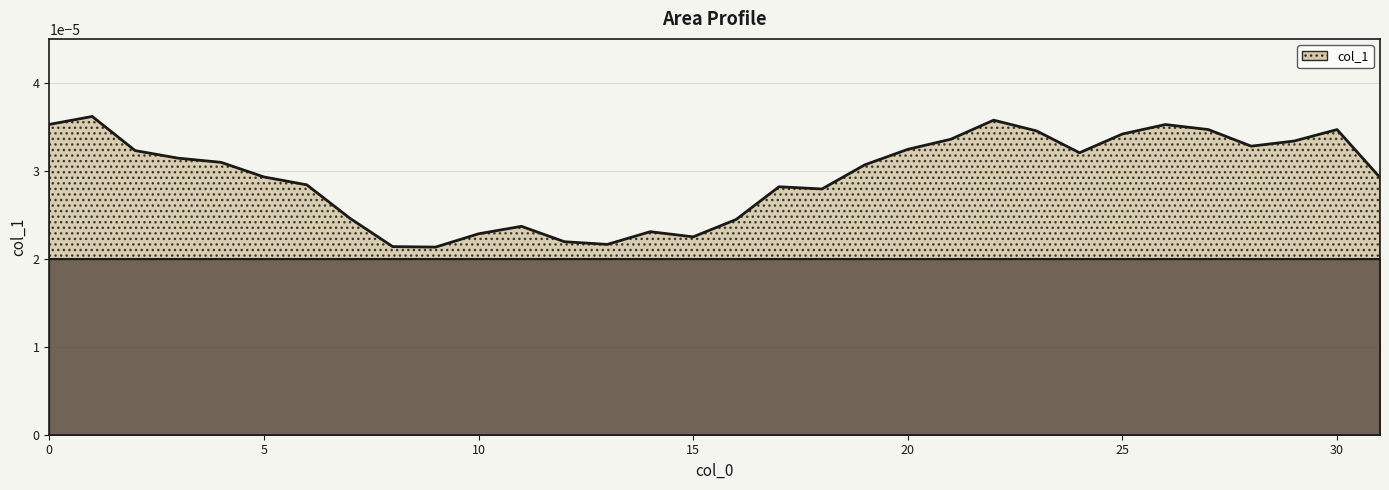

Does the chart display data point markers on the line(s)?

No